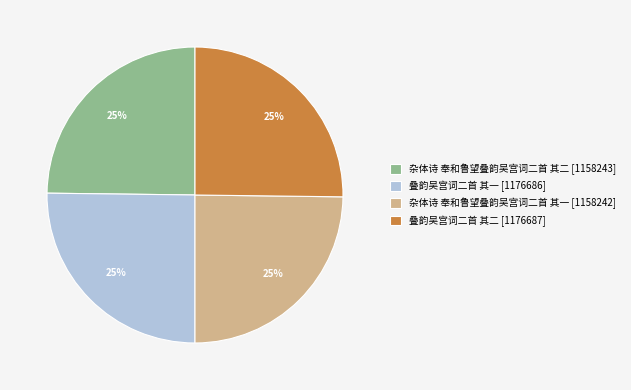

What is the ratio of the value at 叠韵吴宫词二首 其二 [1176687] to the value at 杂体诗 奉和鲁望叠韵吴宫词二首 其一 [1158242]?

1.0